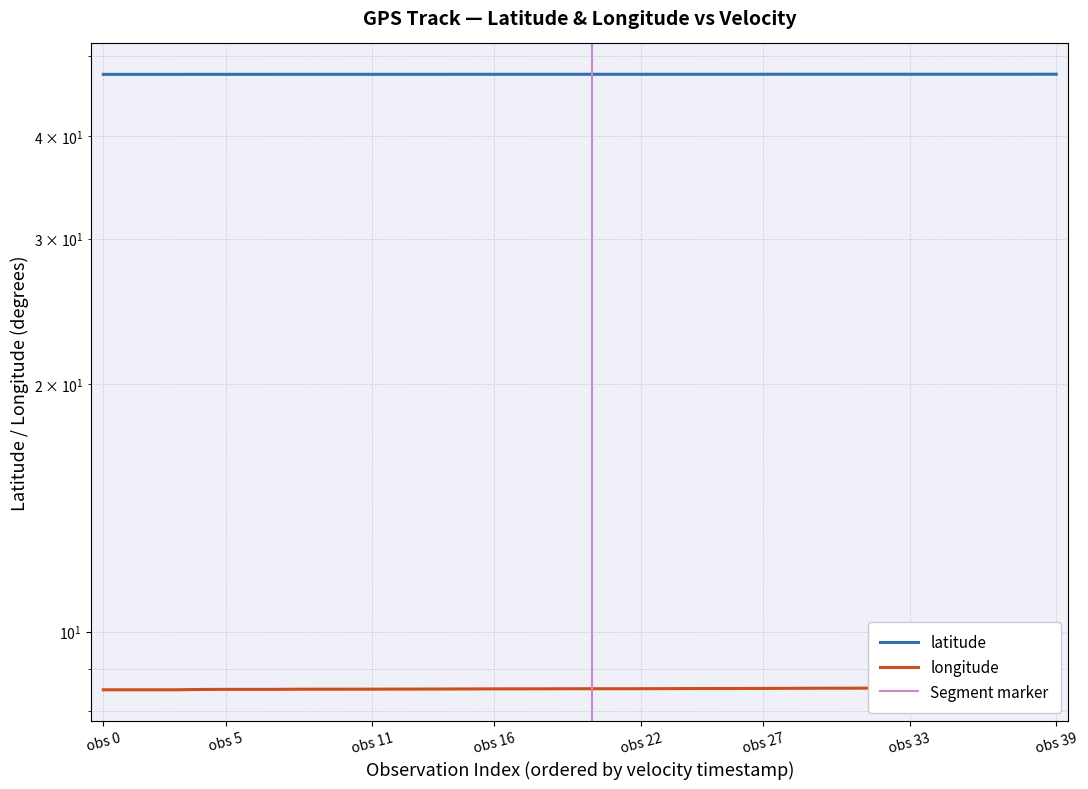

Does the chart have visible grid lines?

Yes